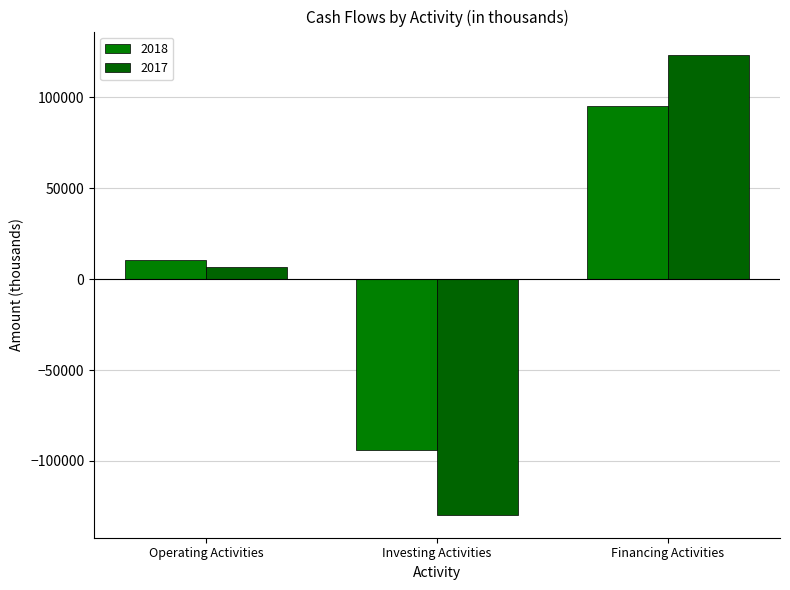

Which series has the largest range (max minus min)?

2017